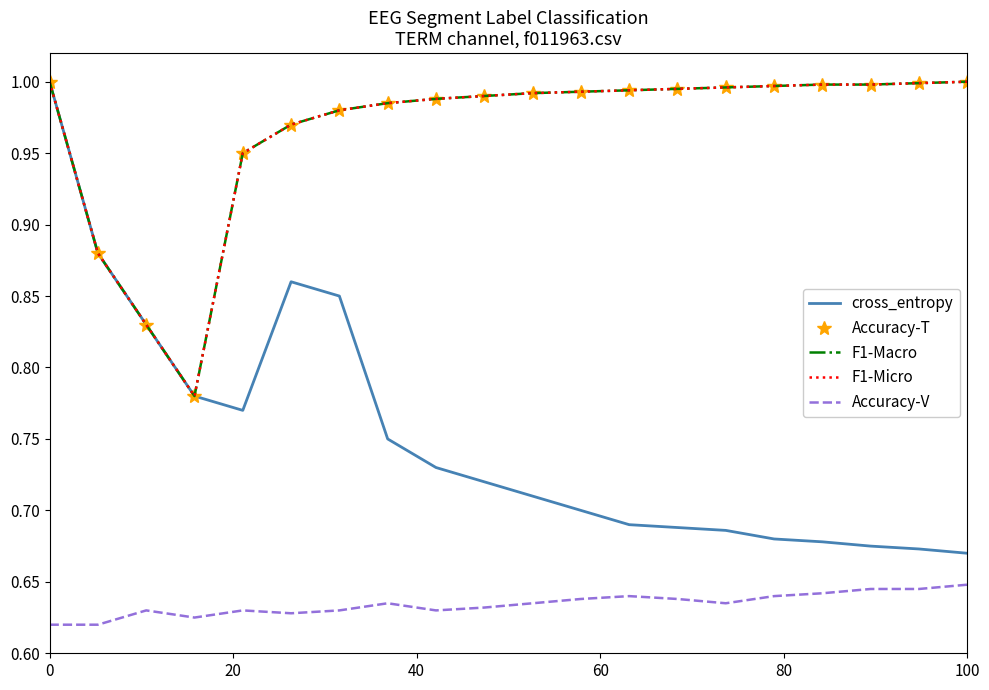

Reading right to left, list all the values displayed in this chart.

cross_entropy: 0.7	0.7	0.7	0.7	0.7	0.7	0.7	0.7	0.7	0.7	0.7	0.7	0.8	0.8	0.9	0.8	0.8	0.8	0.9	1.0
Accuracy-T: 1.0	1.0	1.0	1.0	1.0	1.0	1.0	1.0	1.0	1.0	1.0	1.0	1.0	1.0	1.0	0.9	0.8	0.8	0.9	1.0
F1-Macro: 1.0	1.0	1.0	1.0	1.0	1.0	1.0	1.0	1.0	1.0	1.0	1.0	1.0	1.0	1.0	0.9	0.8	0.8	0.9	1.0
F1-Micro: 1.0	1.0	1.0	1.0	1.0	1.0	1.0	1.0	1.0	1.0	1.0	1.0	1.0	1.0	1.0	0.9	0.8	0.8	0.9	1.0
Accuracy-V: 0.6	0.6	0.6	0.6	0.6	0.6	0.6	0.6	0.6	0.6	0.6	0.6	0.6	0.6	0.6	0.6	0.6	0.6	0.6	0.6